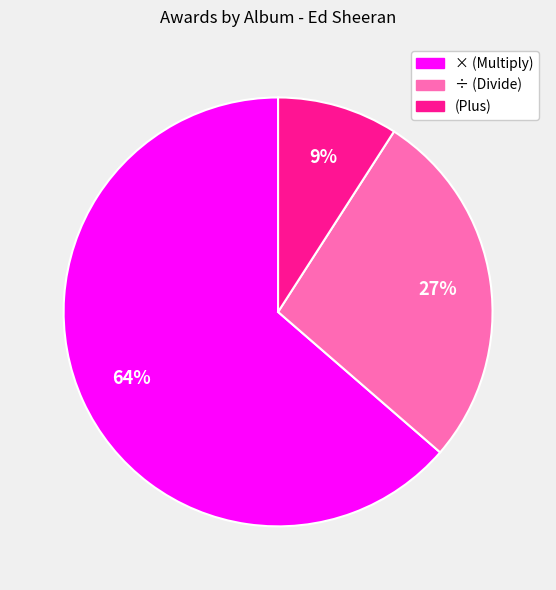

To the nearest percent, what portion does ÷ (Divide) represent?

27%